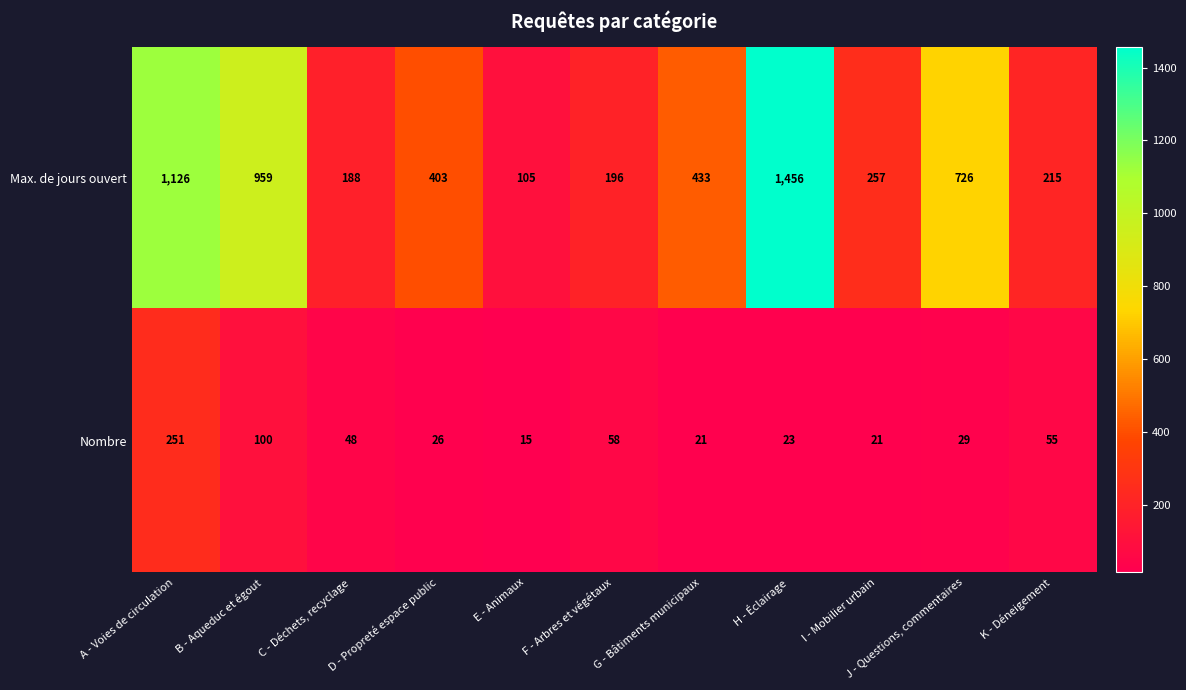

Where does the Nombre series first go above 29?

A - Voies de circulation